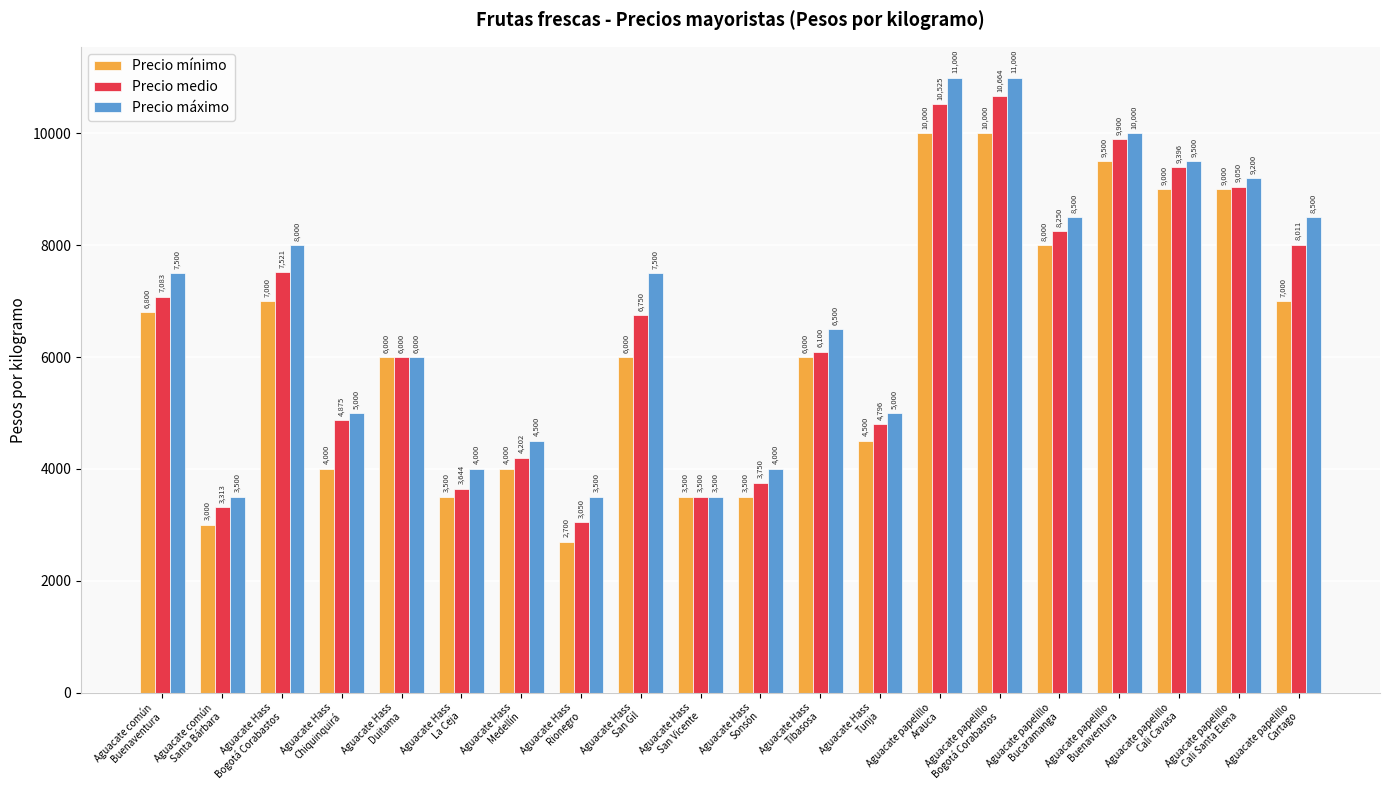

Reading right to left, list all the values displayed in this chart.

Precio mínimo: 7000	9000	9000	9500	8000	10000	10000	4500	6000	3500	3500	6000	2700	4000	3500	6000	4000	7000	3000	6800
Precio medio: 8011	9050	9396	9900	8250	10664	10525	4796	6100	3750	3500	6750	3050	4202	3644	6000	4875	7521	3313	7083
Precio máximo: 8500	9200	9500	10000	8500	11000	11000	5000	6500	4000	3500	7500	3500	4500	4000	6000	5000	8000	3500	7500